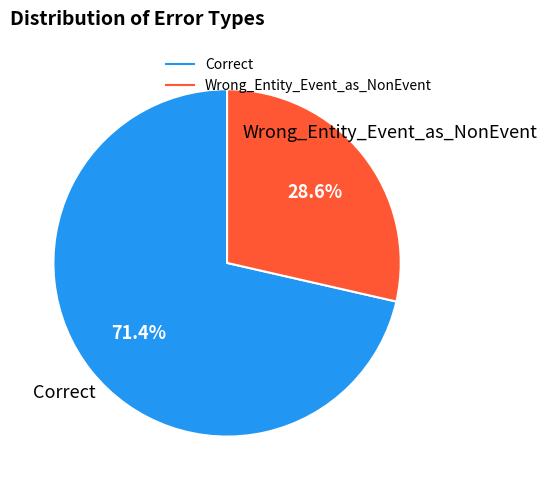

What is the ratio of the value at Wrong_Entity_Event_as_NonEvent to the value at Correct?

0.4